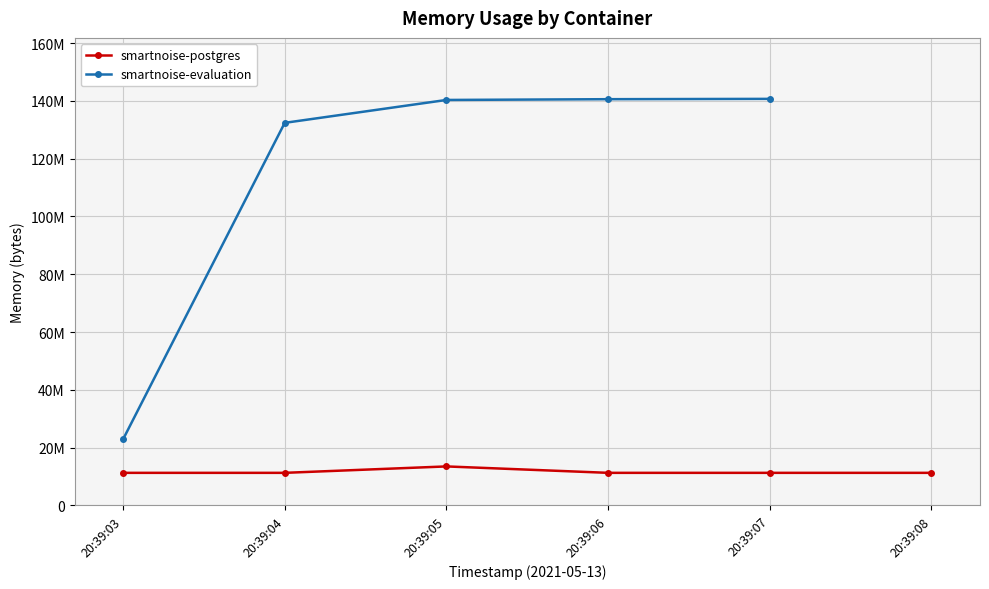

What is the value of the 1st point from the left?

11268096